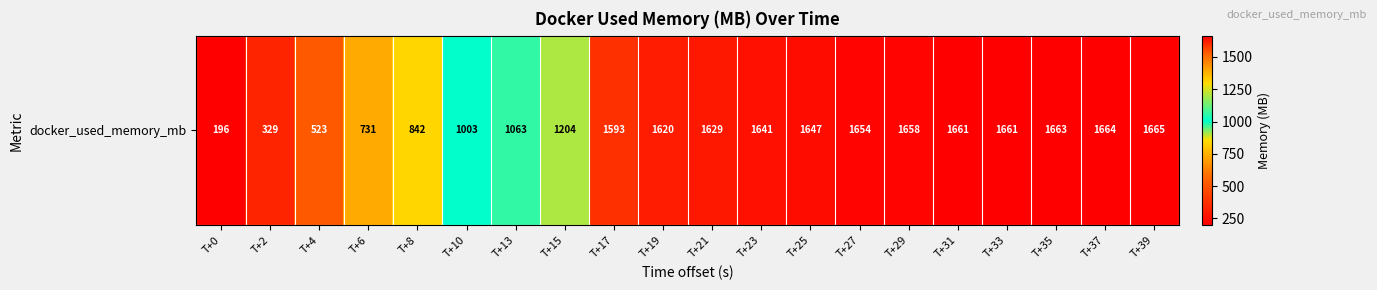

True or false: the data shows 1660.5 at T+31.

True